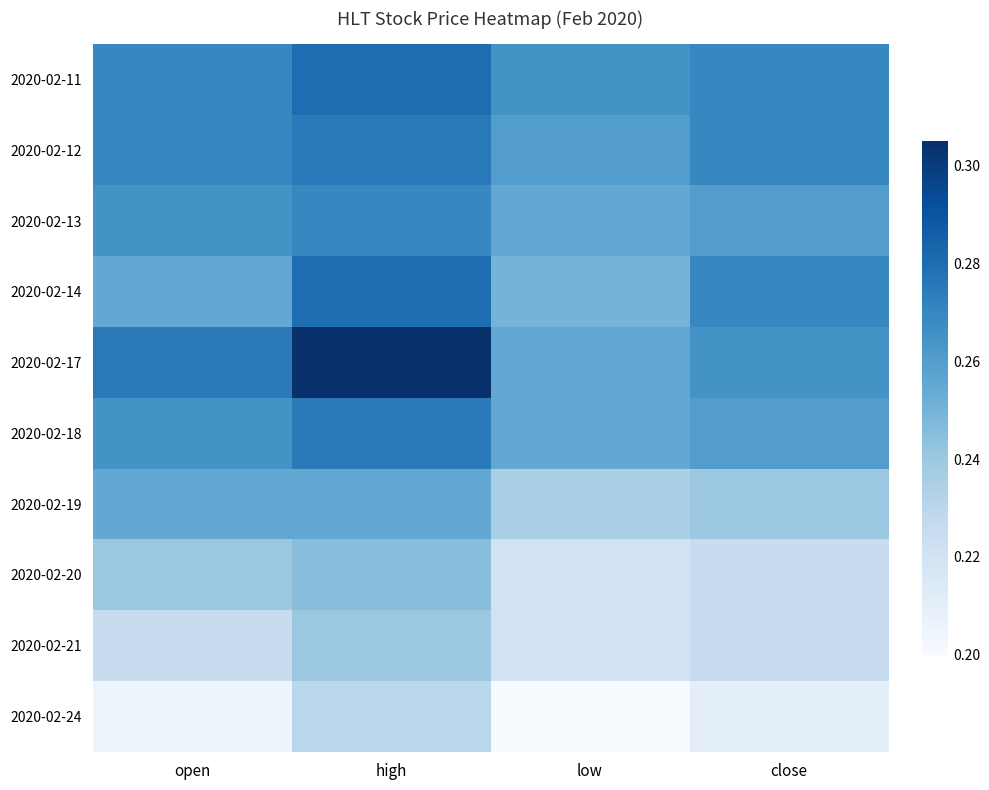

At how many categories does at least one series exceed 0?

4